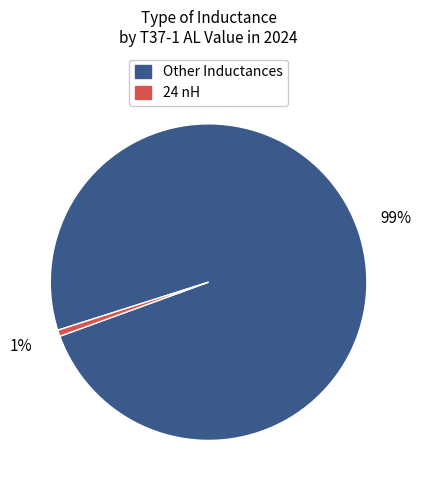

Is there any slice that represents more than half of the pie?

Yes